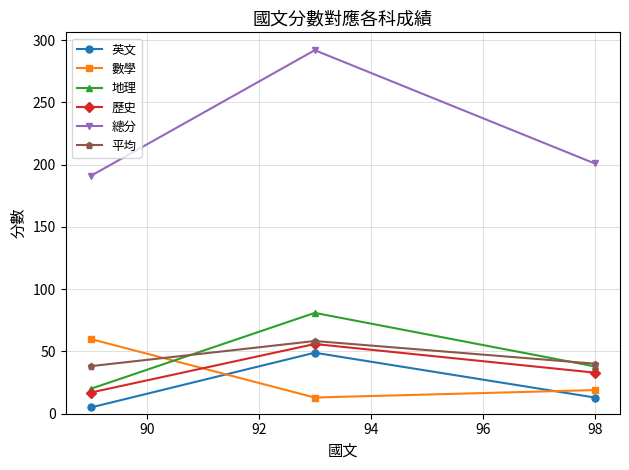

What are all the series names shown in the legend?

英文, 數學, 地理, 歷史, 總分, 平均